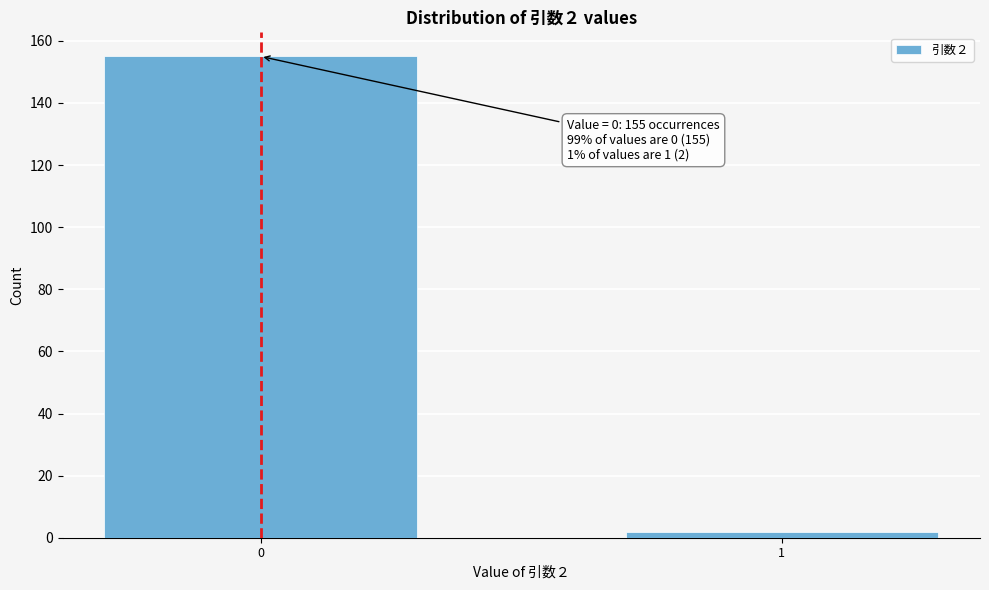

Reading left to right, list all the values displayed in this chart.

0=155	1=2